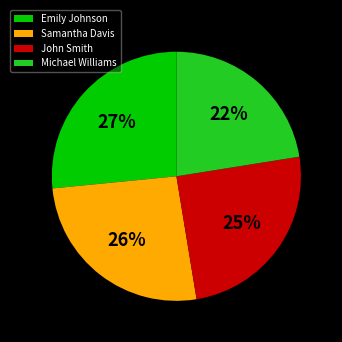

Is the sum of Samantha Davis and Michael Williams greater than half?

No